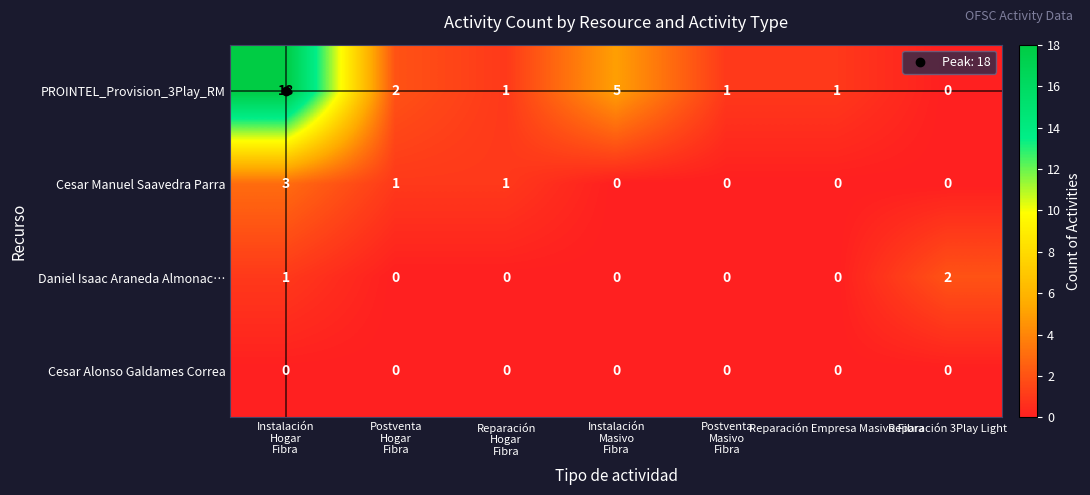

Between Postventa
Hogar
Fibra and Reparación
Hogar
Fibra, which series saw the biggest shift?

PROINTEL_Provision_3Play_RM